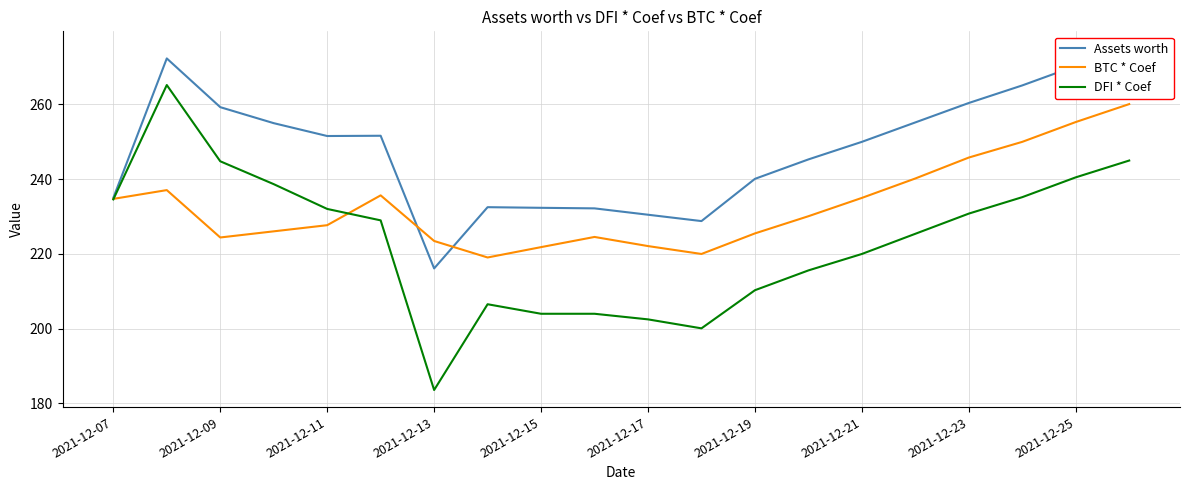

True or false: DFI * Coef has a value of 202.5 at 2021-12-17.

True